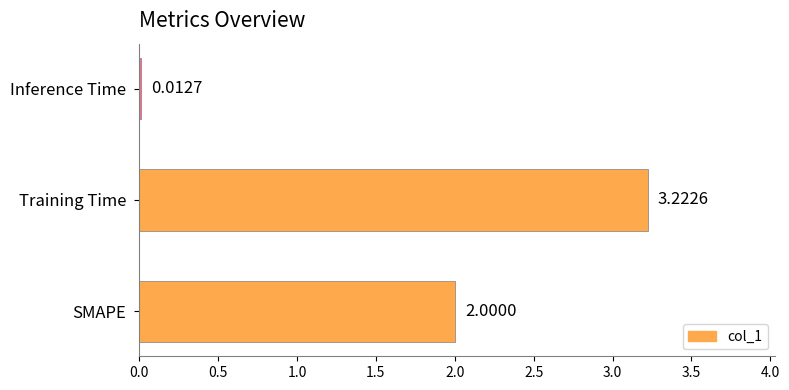

What is the average value?

1.7